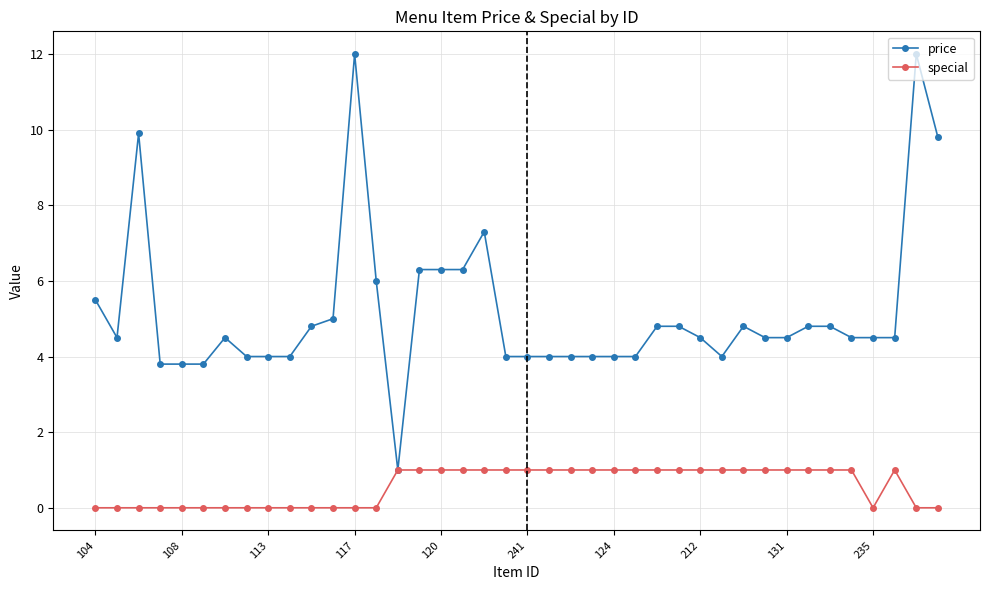

List the series in order of their overall mean, highest first.

price, special